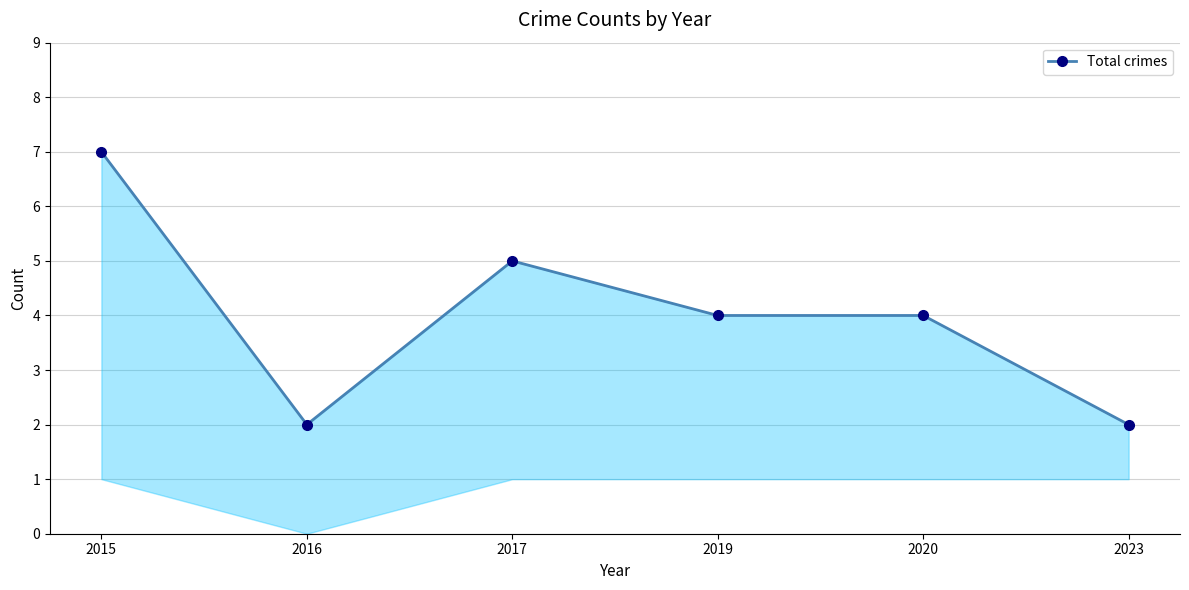

List the labels in order of value, smallest first.

2016, 2023, 2019, 2020, 2017, 2015